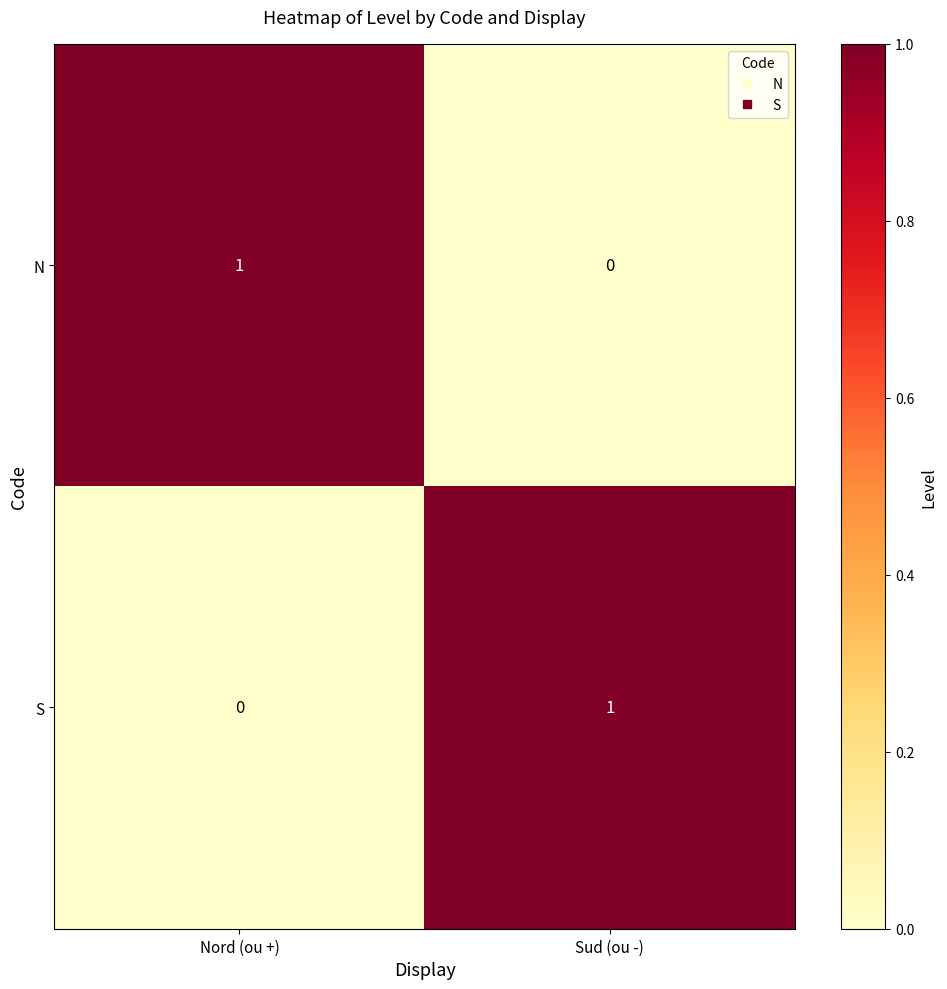

Reading right to left, transcribe all the data shown in this chart.

N: Sud (ou -)=0	Nord (ou +)=1
S: Sud (ou -)=1	Nord (ou +)=0